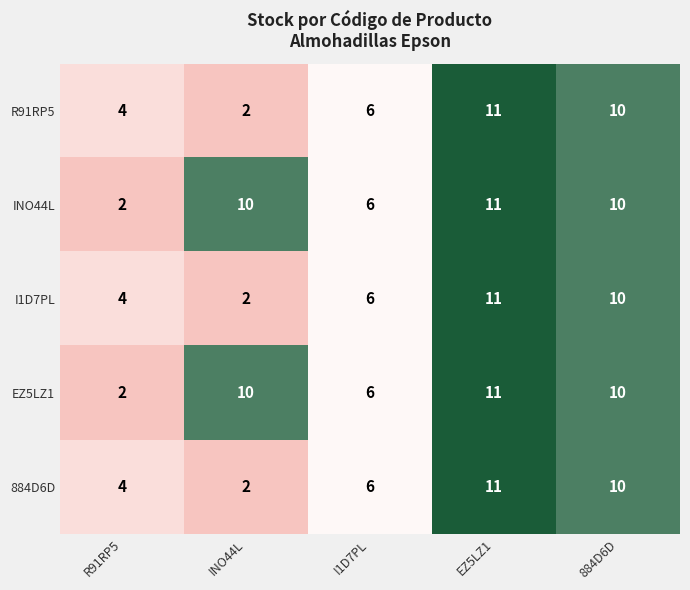

Reading left to right, extract all data points from this chart.

R91RP5: 4	2	6	11	10
INO44L: 2	10	6	11	10
I1D7PL: 4	2	6	11	10
EZ5LZ1: 2	10	6	11	10
884D6D: 4	2	6	11	10